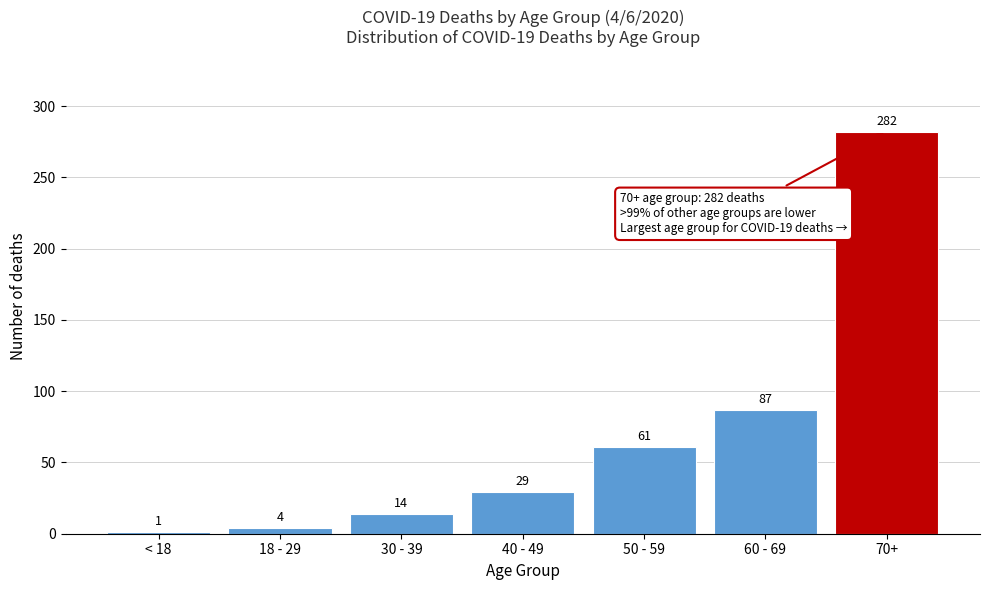

Reading left to right, list all the values displayed in this chart.

1	4	14	29	61	87	282